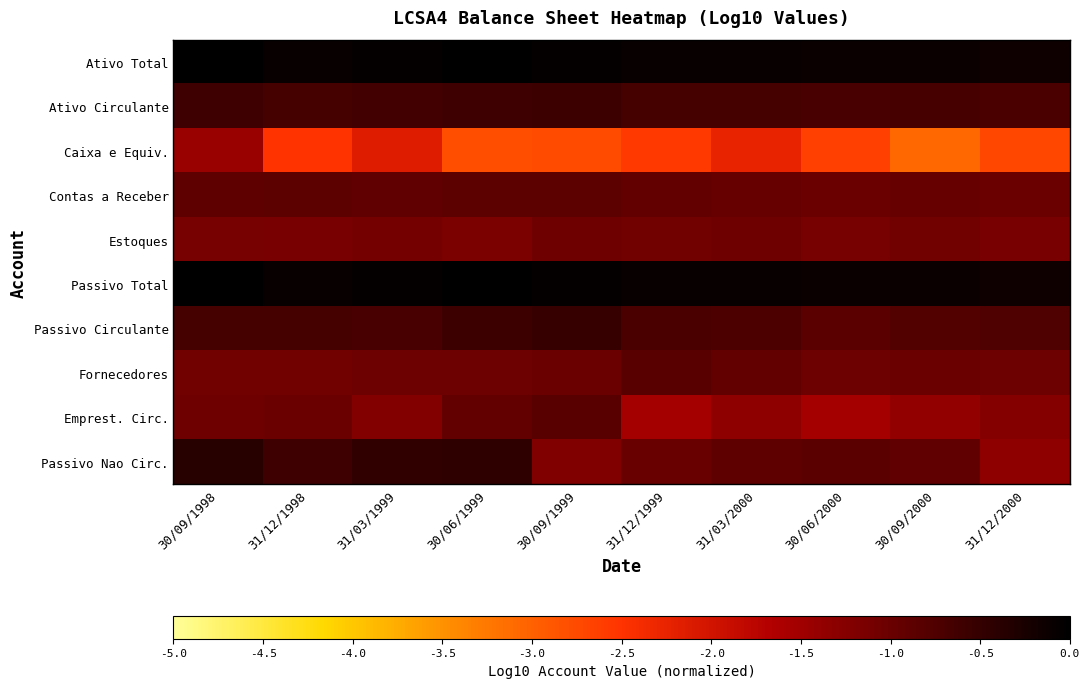

At 30/06/1999, list the series in order from largest to smallest.

Ativo Total, Passivo Total, Passivo Nao Circ., Passivo Circulante, Ativo Circulante, Contas a Receber, Emprest. Circ., Fornecedores, Estoques, Caixa e Equiv.